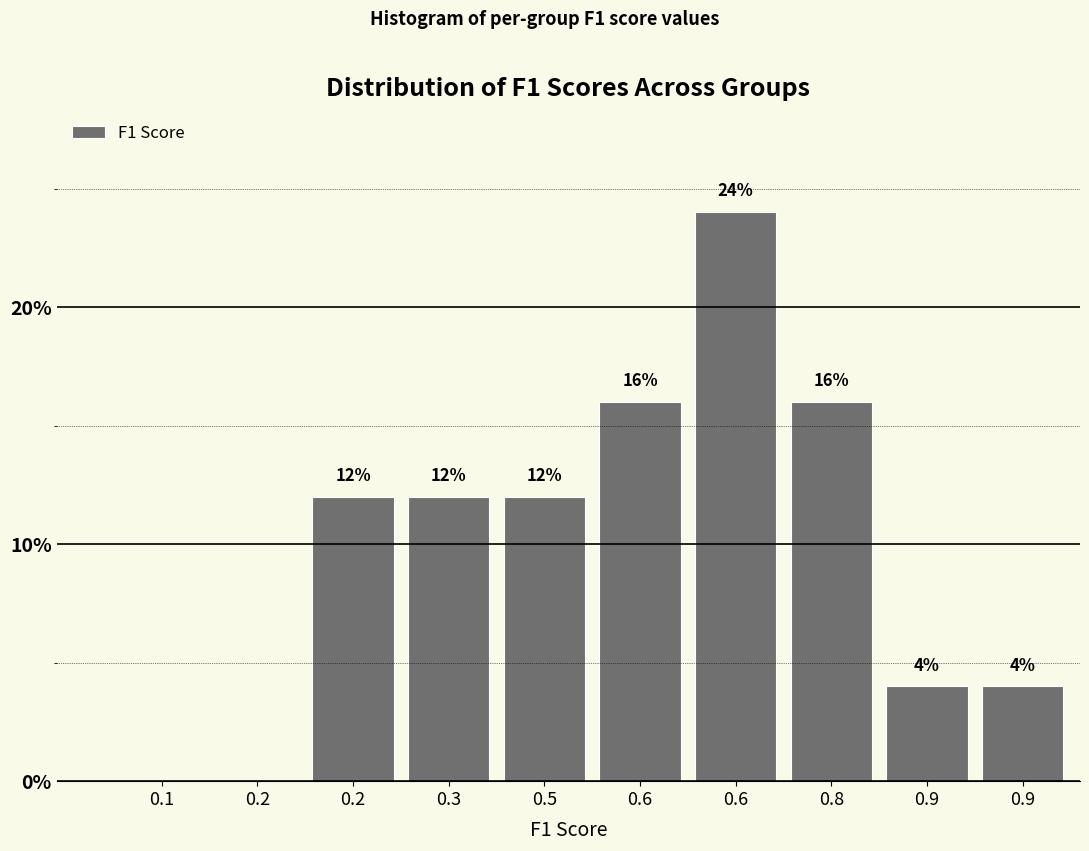

How many data points does each series have?

10